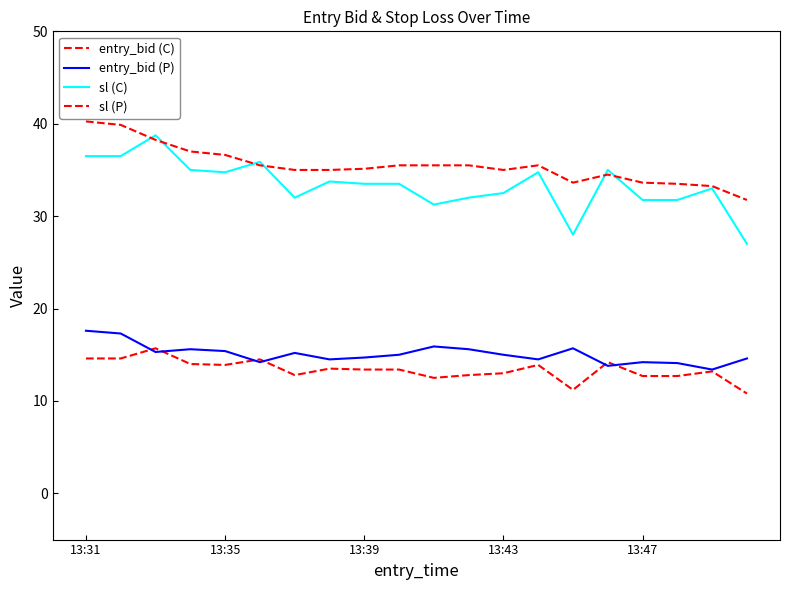

What is the average value of the entry_bid (P) series?

15.1